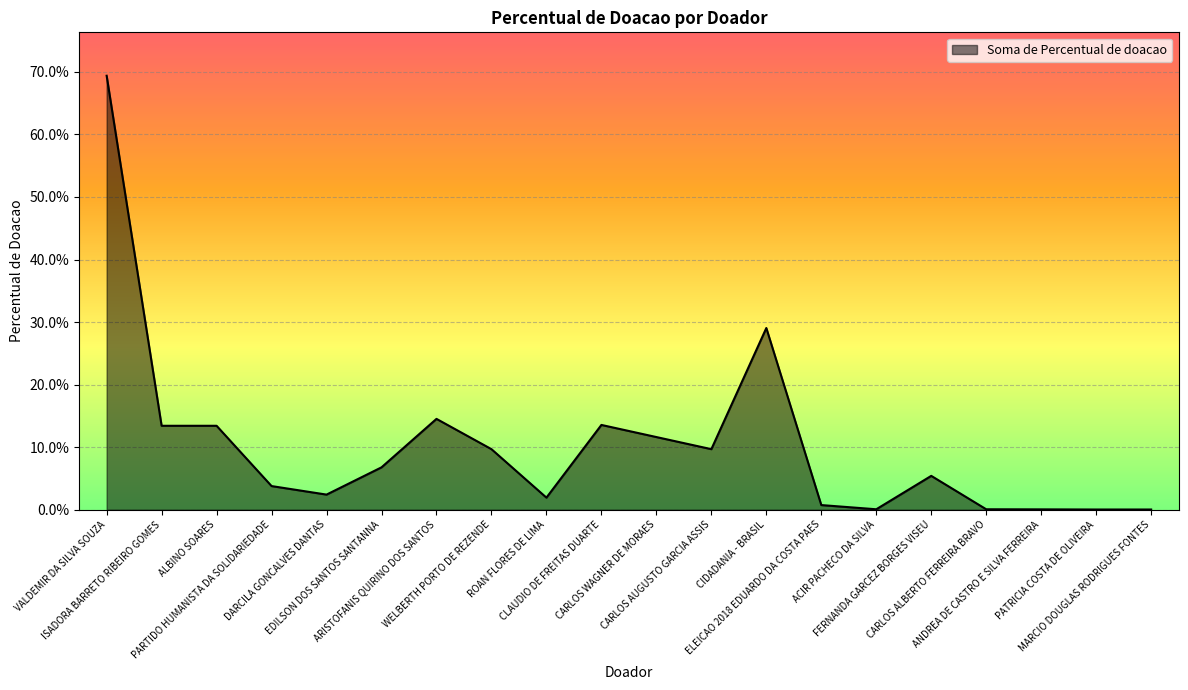

How many interior local valleys (lower than both neighbors) does the data have?

4